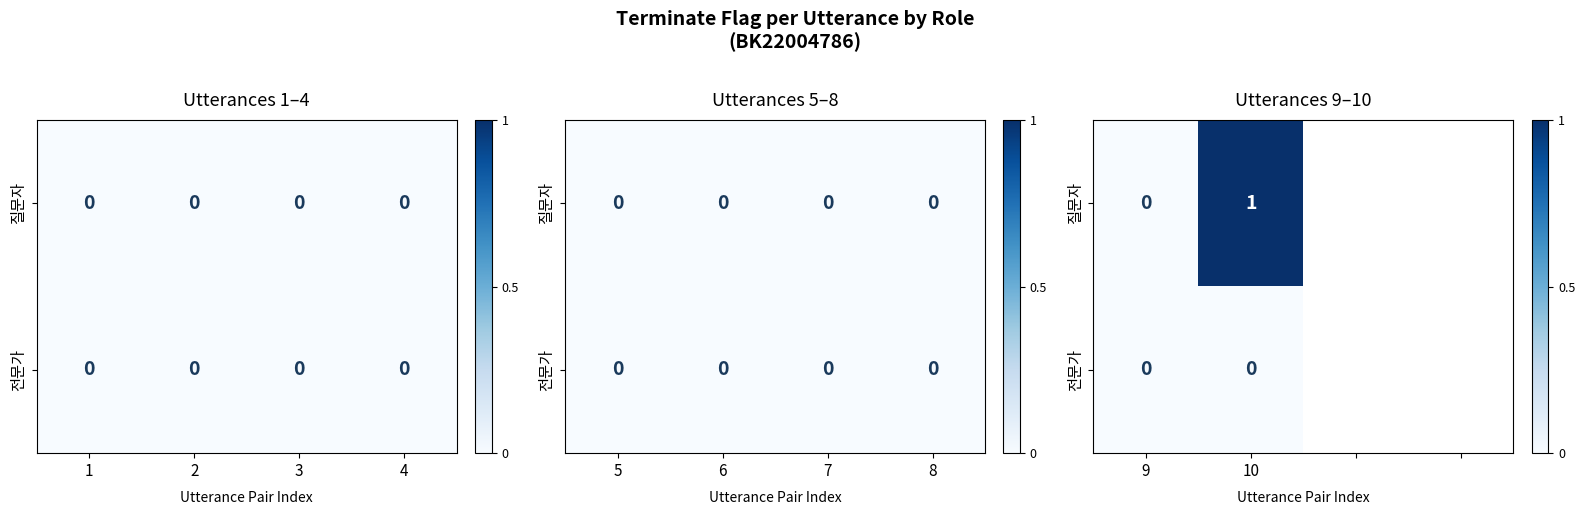

Which series has the largest range (max minus min)?

질문자